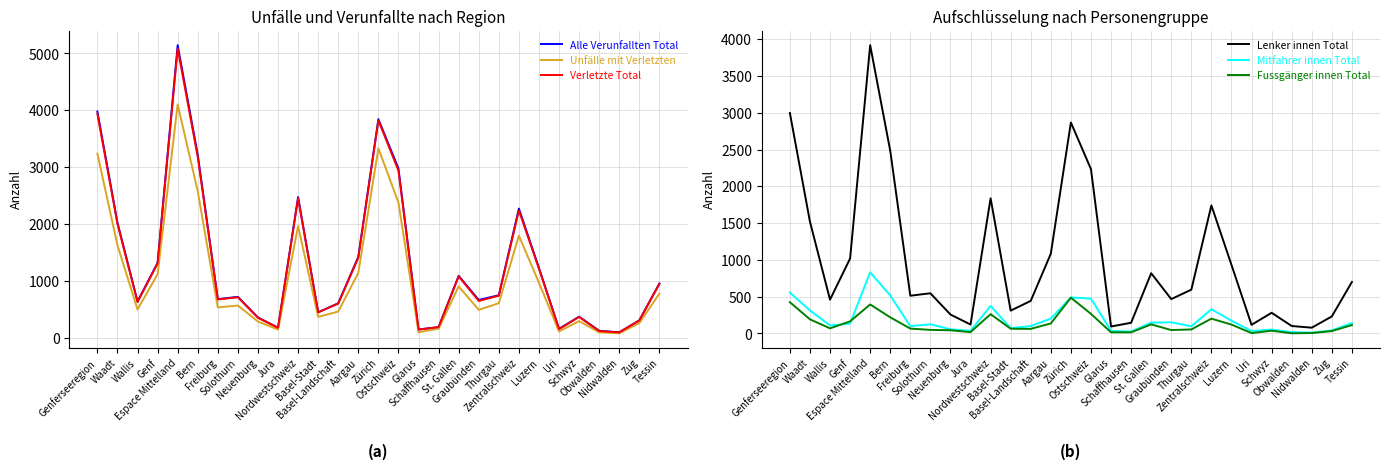

Where is Fussgänger innen Total nearest to the value 244?

Nordwestschweiz